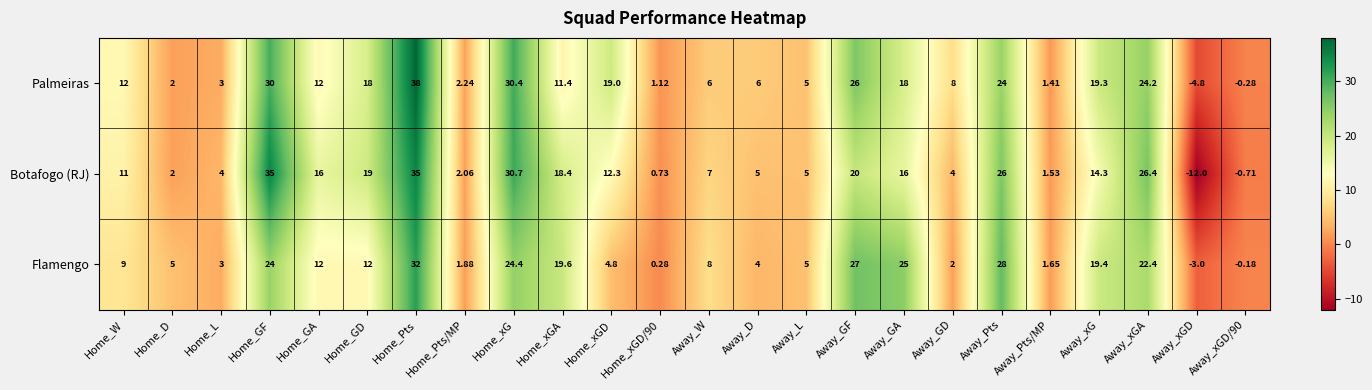

What is the total value across all series at Home_GA?

40.0